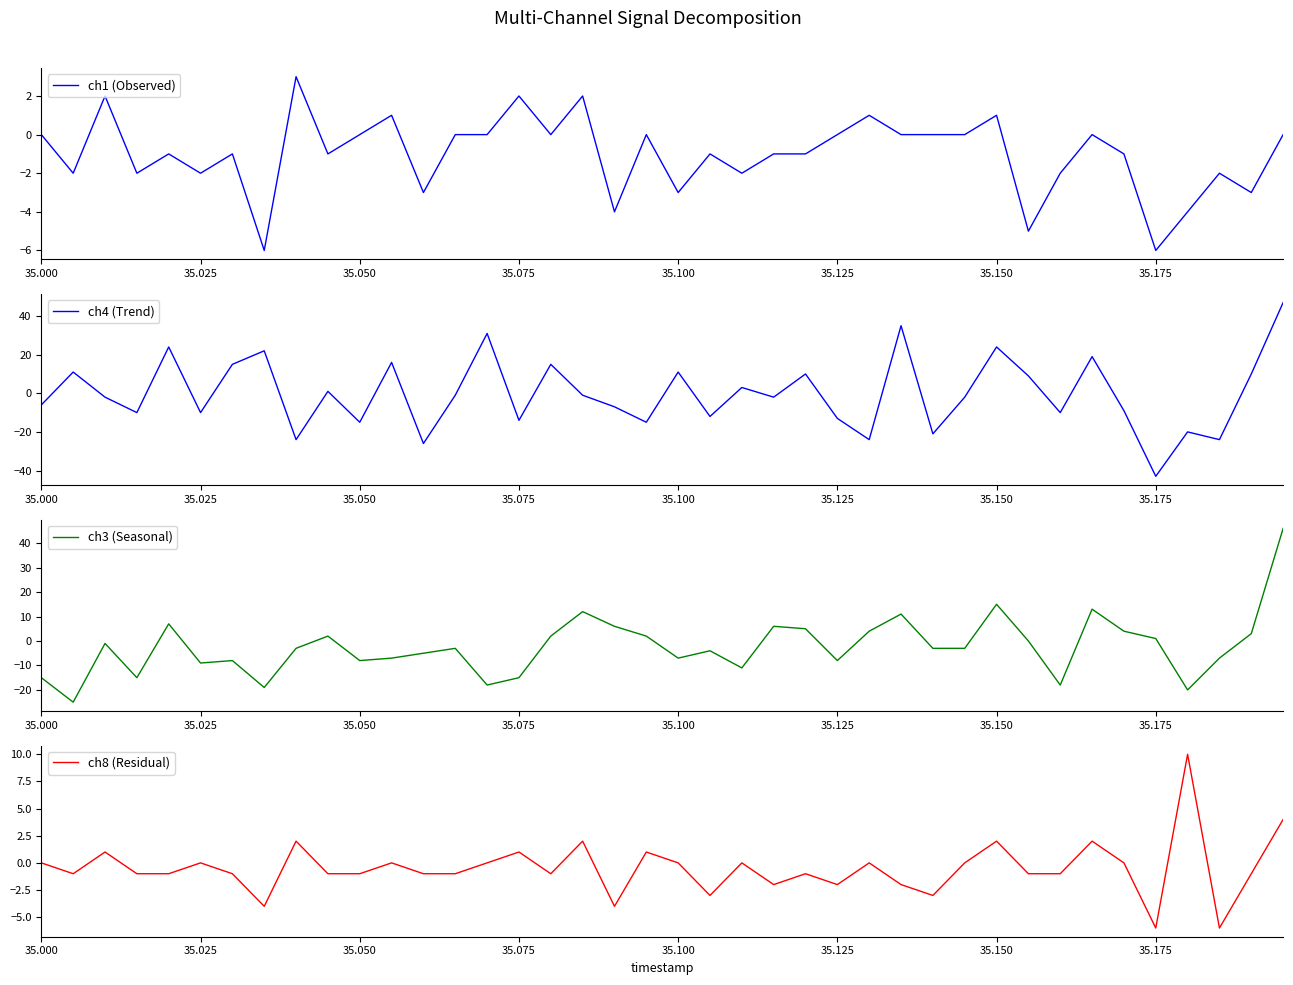

True or false: ch1 (Observed) has a value of 0 at 35.000.

True